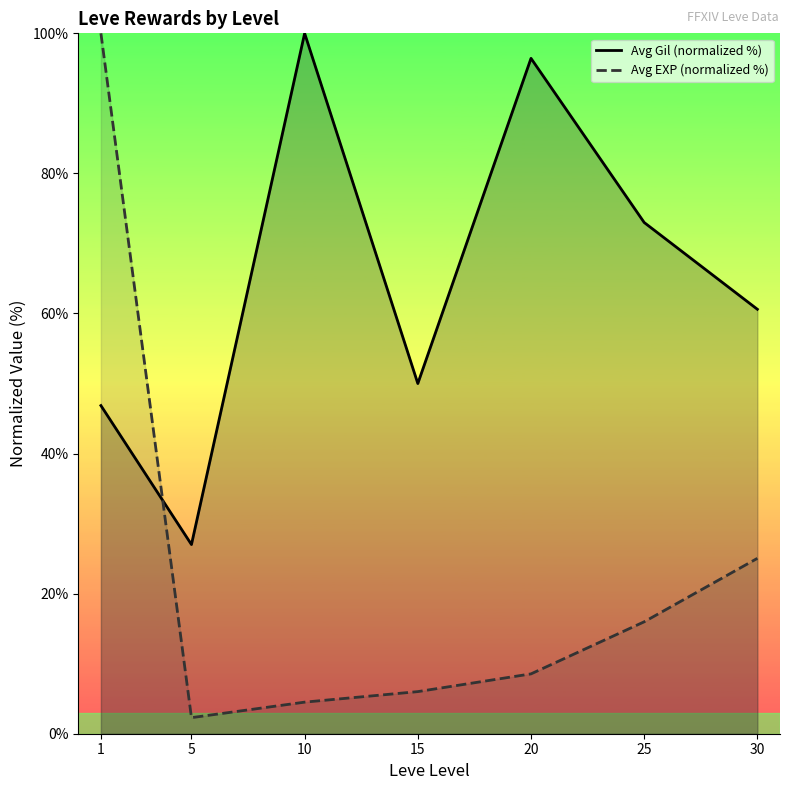

What is the average value of the Avg Gil (normalized %) series?

64.8